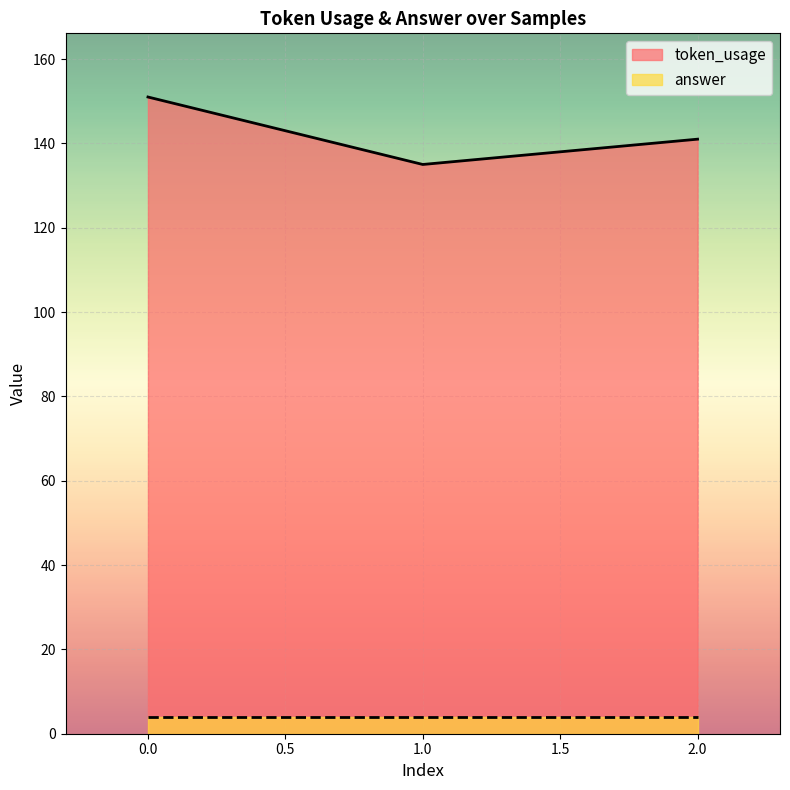

Count the number of data series in this chart.

2